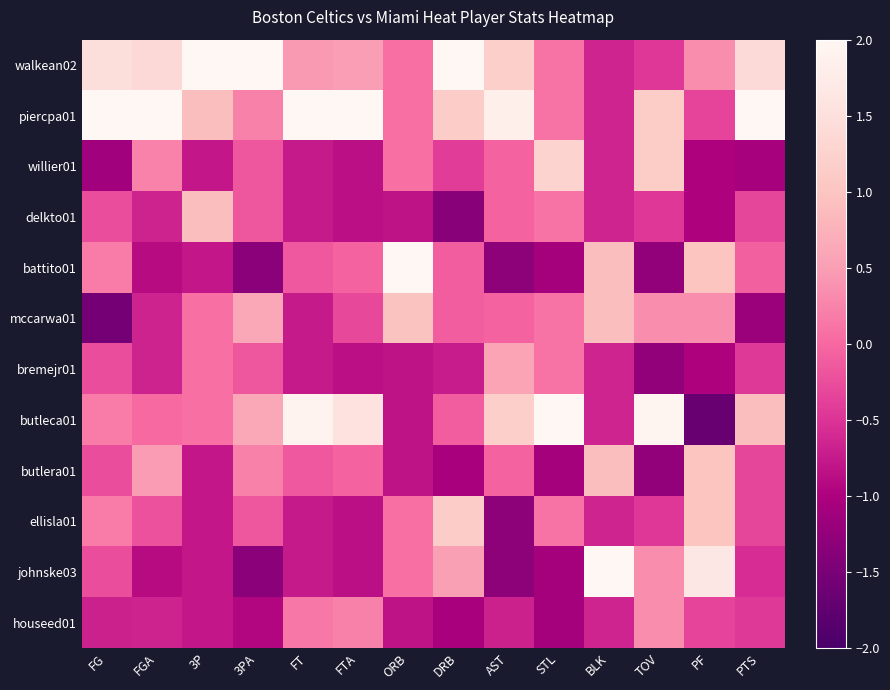

What is the spread (max minus min) of values at PTS?

3.6